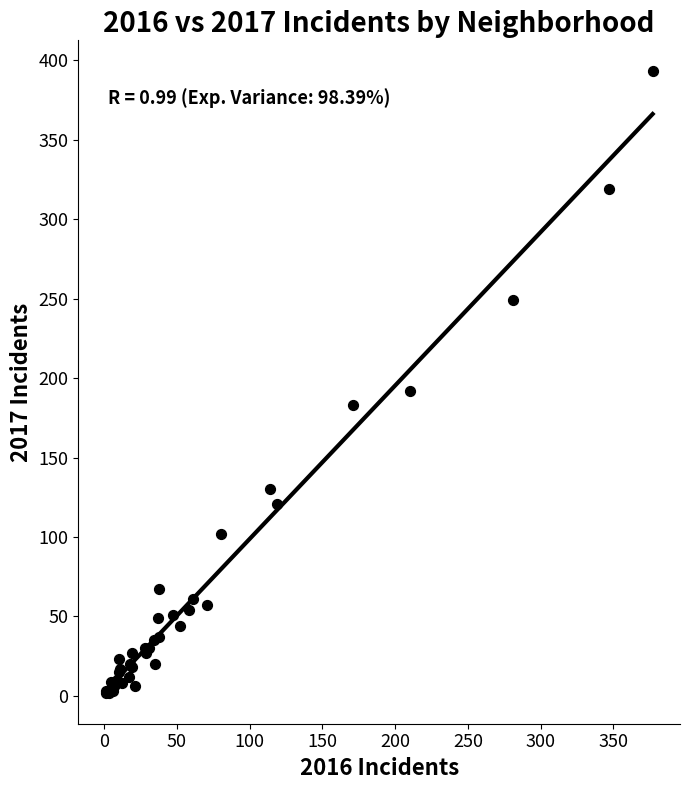

What Y value in the scatter plot is closest to 197?

192